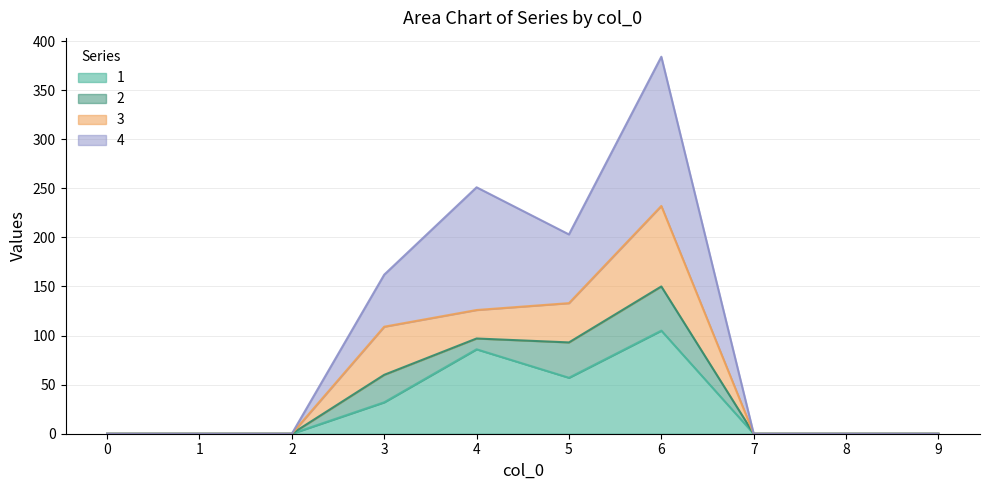

True or false: 1 has more than 1 interior local peaks.

True